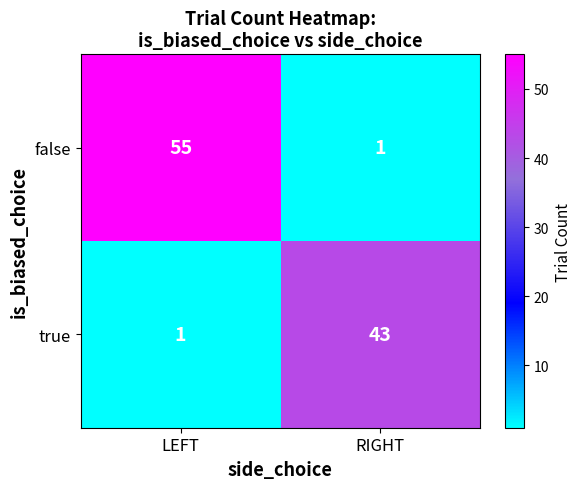

List the series in order of their peak value, lowest first.

true, false